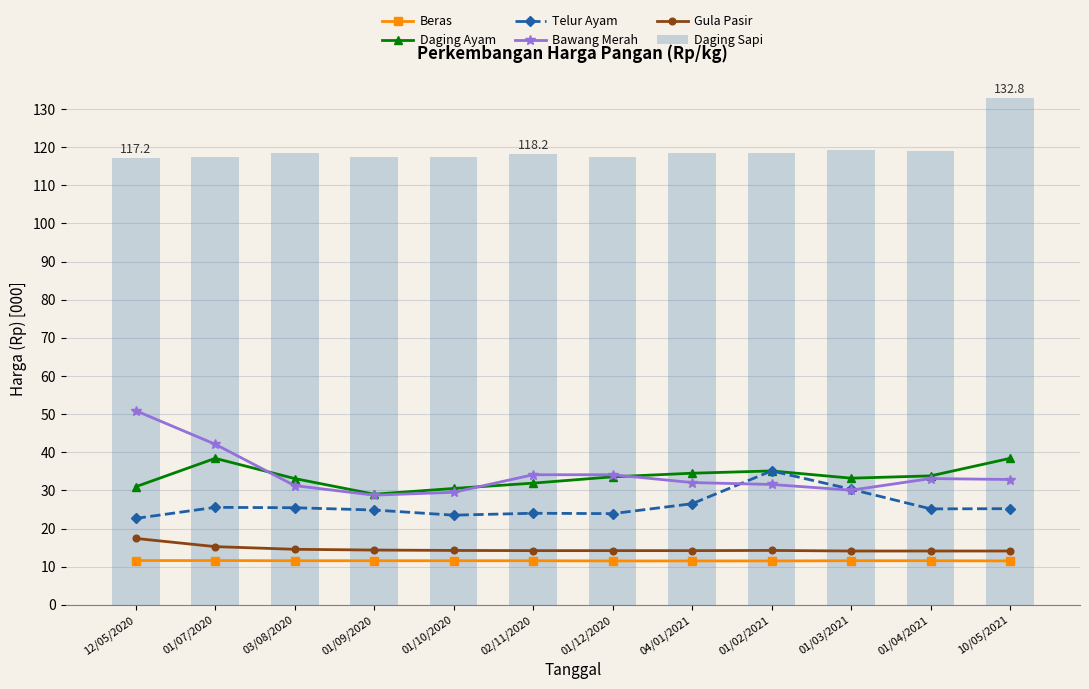

True or false: Daging Sapi has a value of 165.9 at 01/03/2021.

False